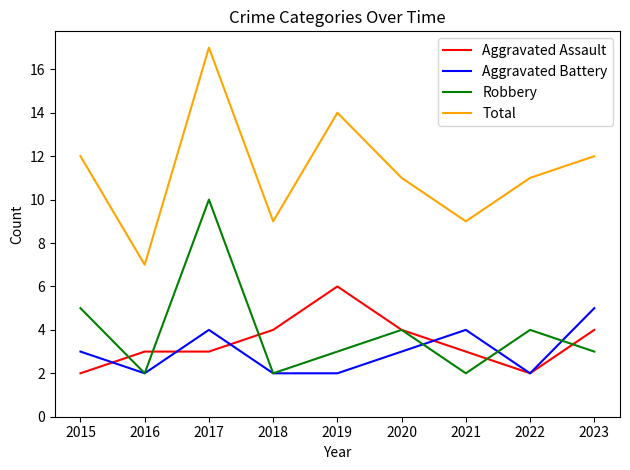

Reading right to left, list all the values displayed in this chart.

Aggravated Assault: 4	2	3	4	6	4	3	3	2
Aggravated Battery: 5	2	4	3	2	2	4	2	3
Robbery: 3	4	2	4	3	2	10	2	5
Total: 12	11	9	11	14	9	17	7	12